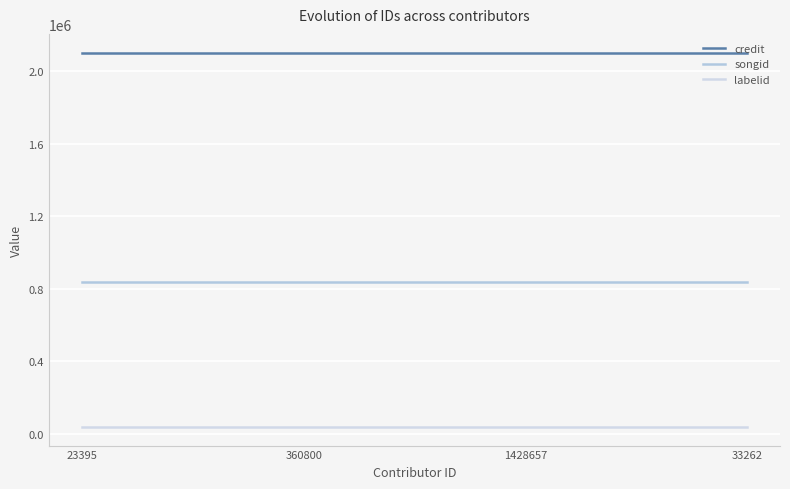

Which label corresponds to the largest value in the chart?

23395